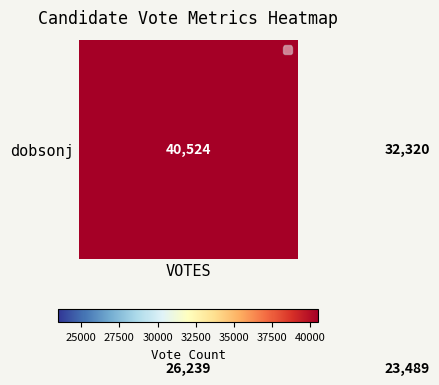

What is the maximum value shown in the chart?

40524